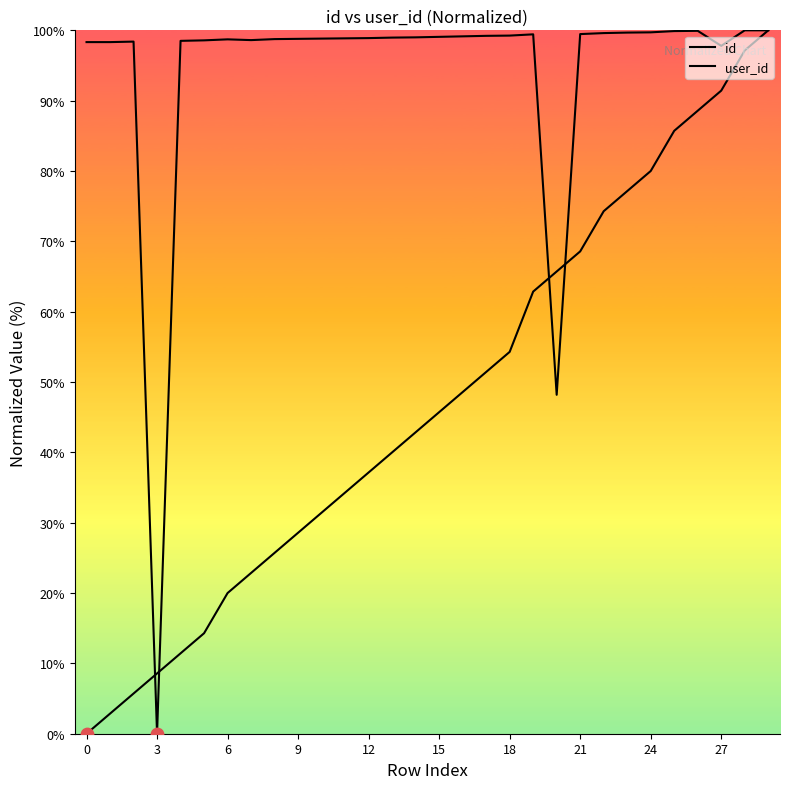

At which category is the sum across all series the highest?

29